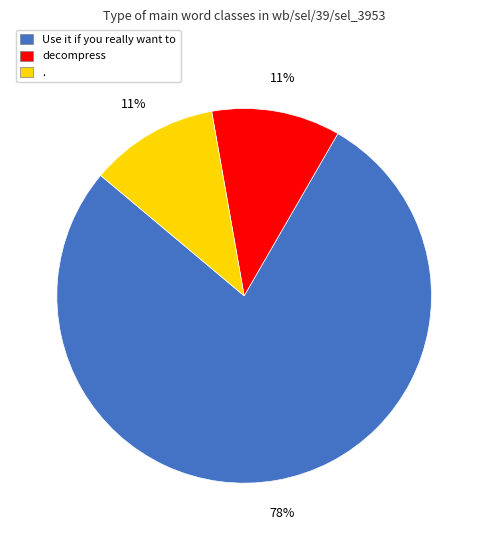

To the nearest percent, what percentage of the pie is Use it if you really want to?

78%